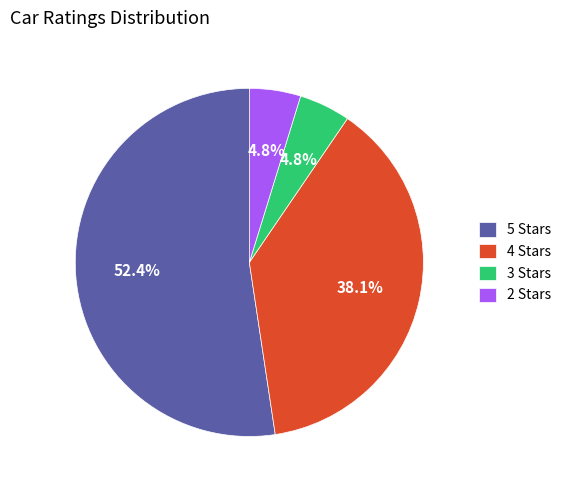

What is the largest slice in the pie chart?

5 Stars